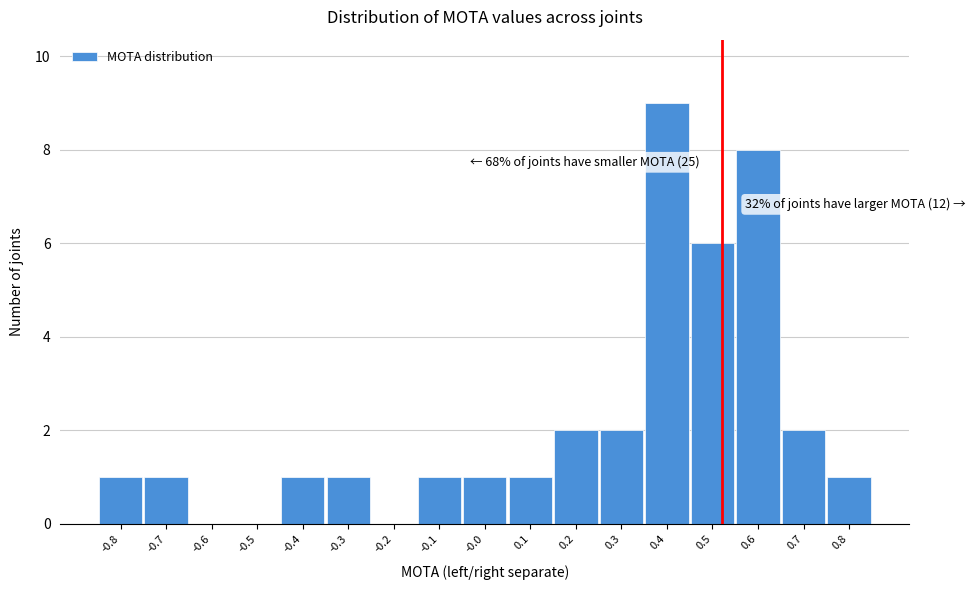

Reading left to right, extract all data points from this chart.

-0.8=1	-0.7=1	-0.6=0	-0.5=0	-0.4=1	-0.3=1	-0.2=0	-0.1=1	-0.0=1	0.1=1	0.2=2	0.3=2	0.4=9	0.5=6	0.6=8	0.7=2	0.8=1